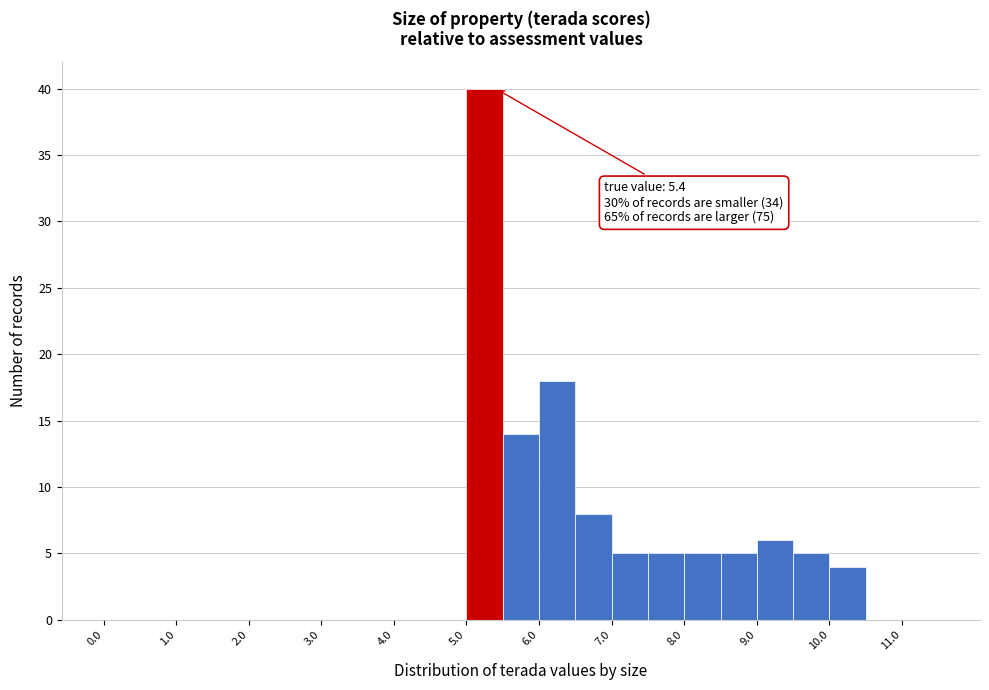

Which range on the x-axis has the tallest bar?

5.0 to 5.5